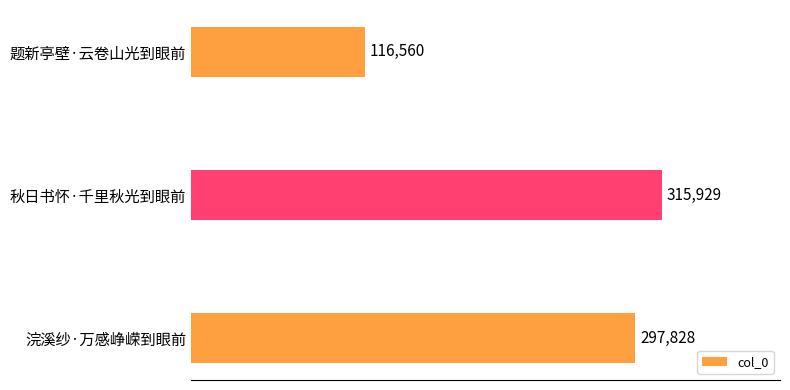

Reading top to bottom, transcribe all the data shown in this chart.

116560	315929	297828